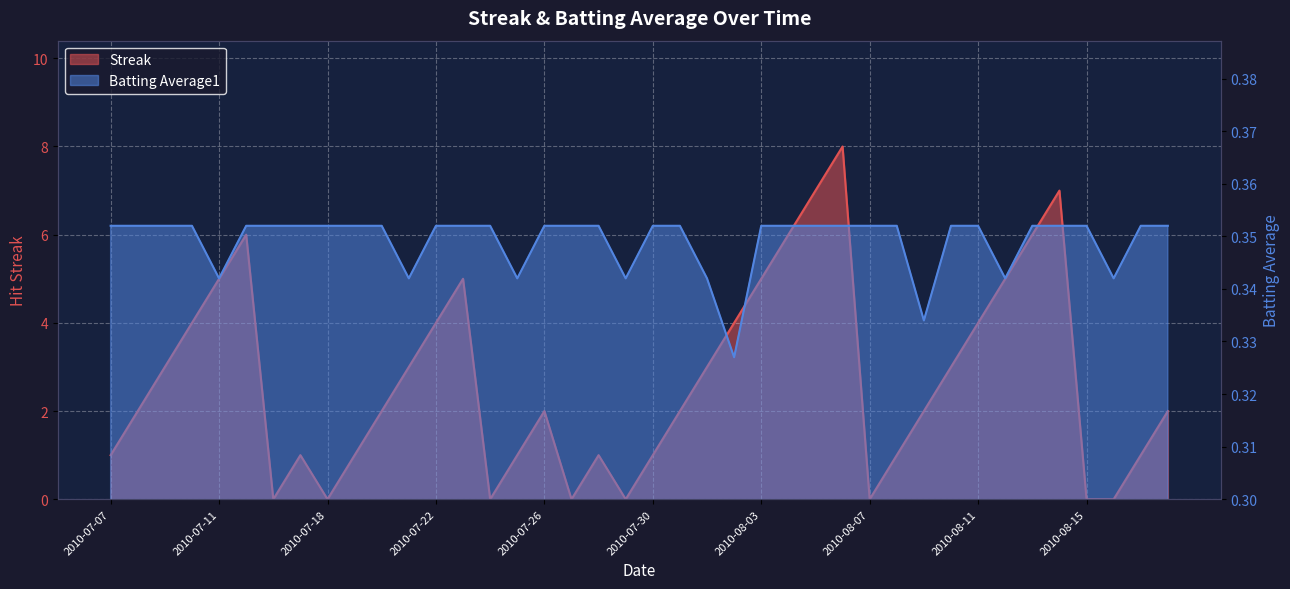

What is the sum of all Streak values?

108.0